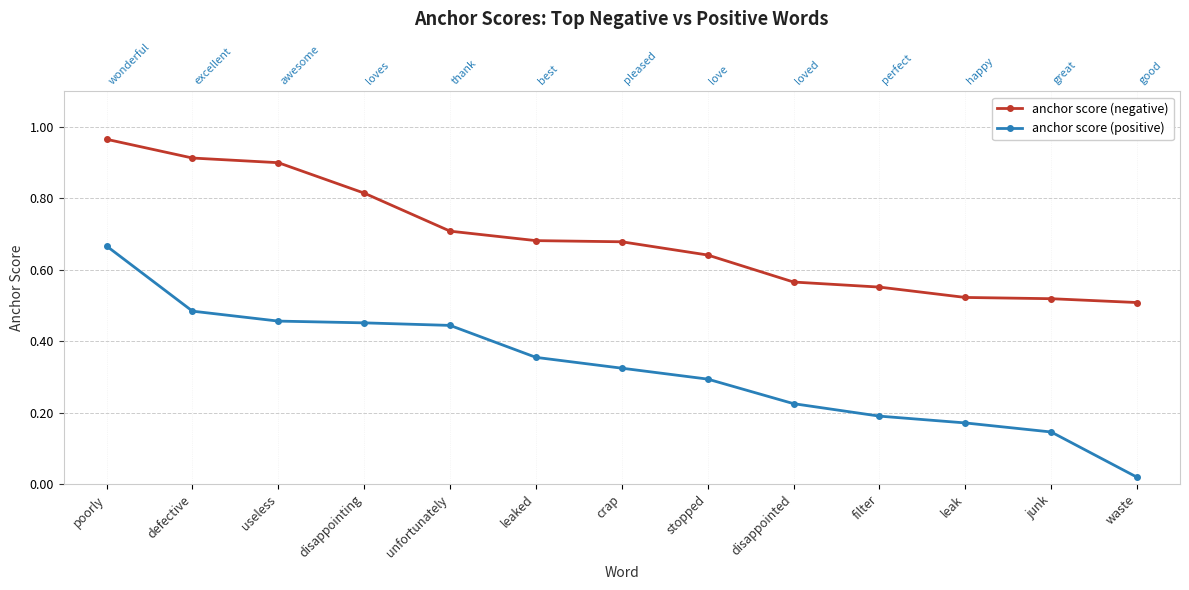

What is the difference between the highest and lowest values at junk?

0.4